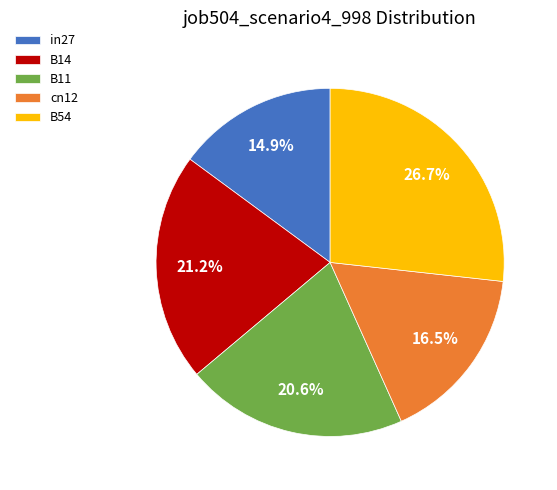

What is the smallest slice in the pie chart?

in27